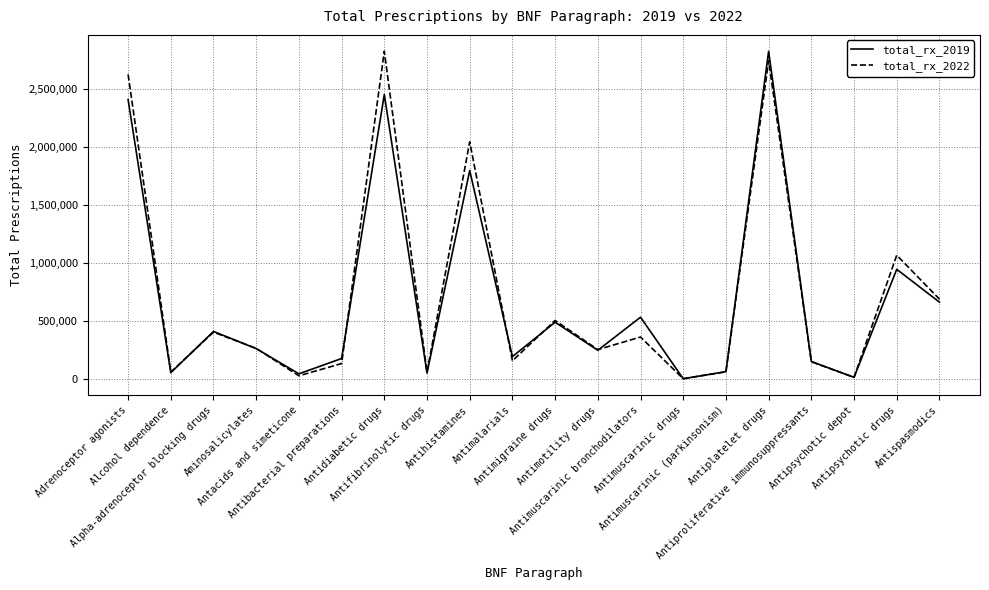

List the series in order of their overall mean, highest first.

total_rx_2022, total_rx_2019